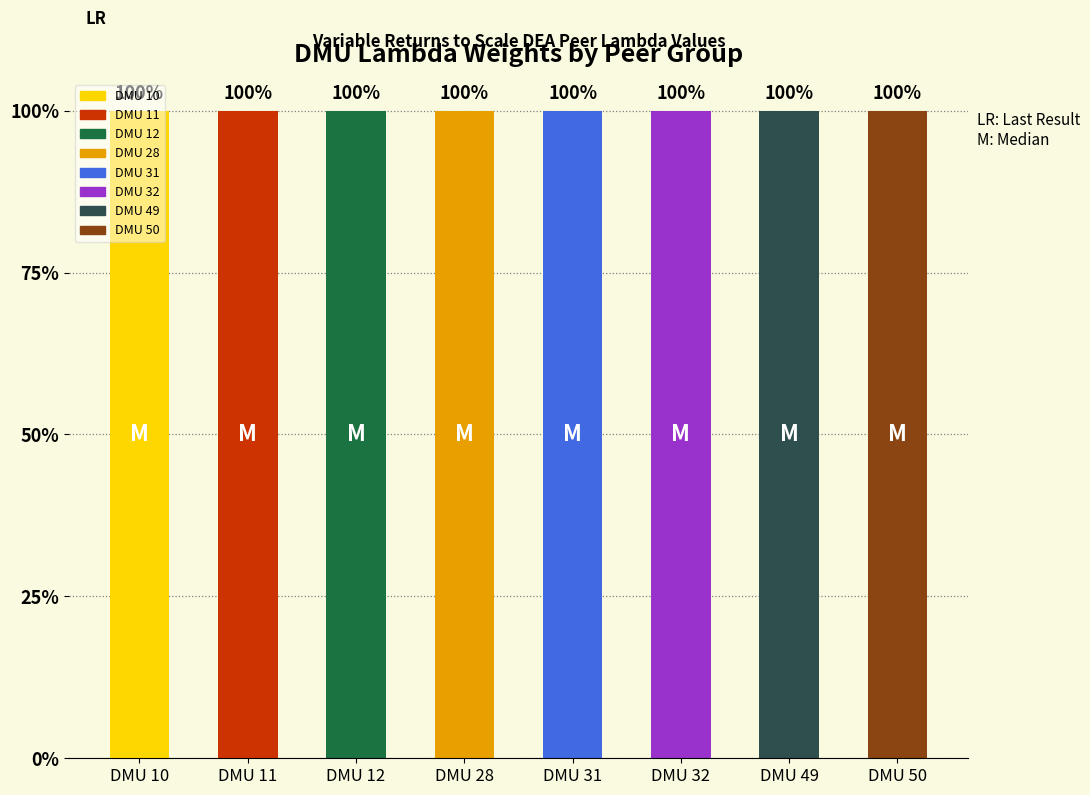

Is it true that the value at DMU 49 is 0.4?

False